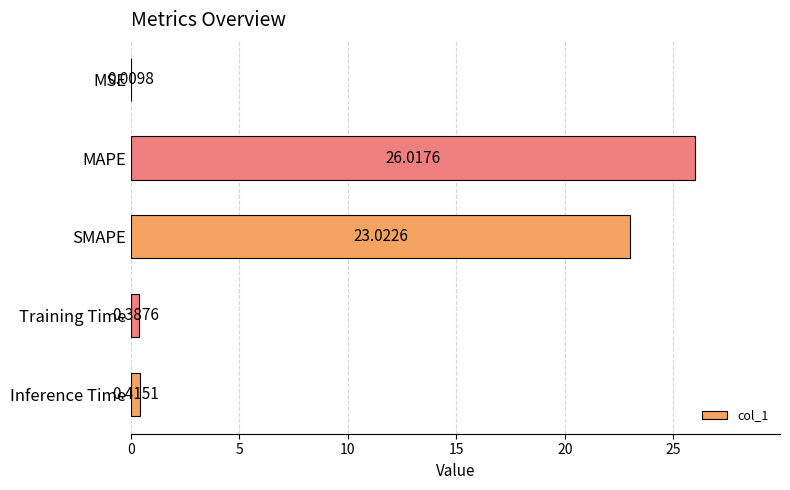

What is the average value?

10.0